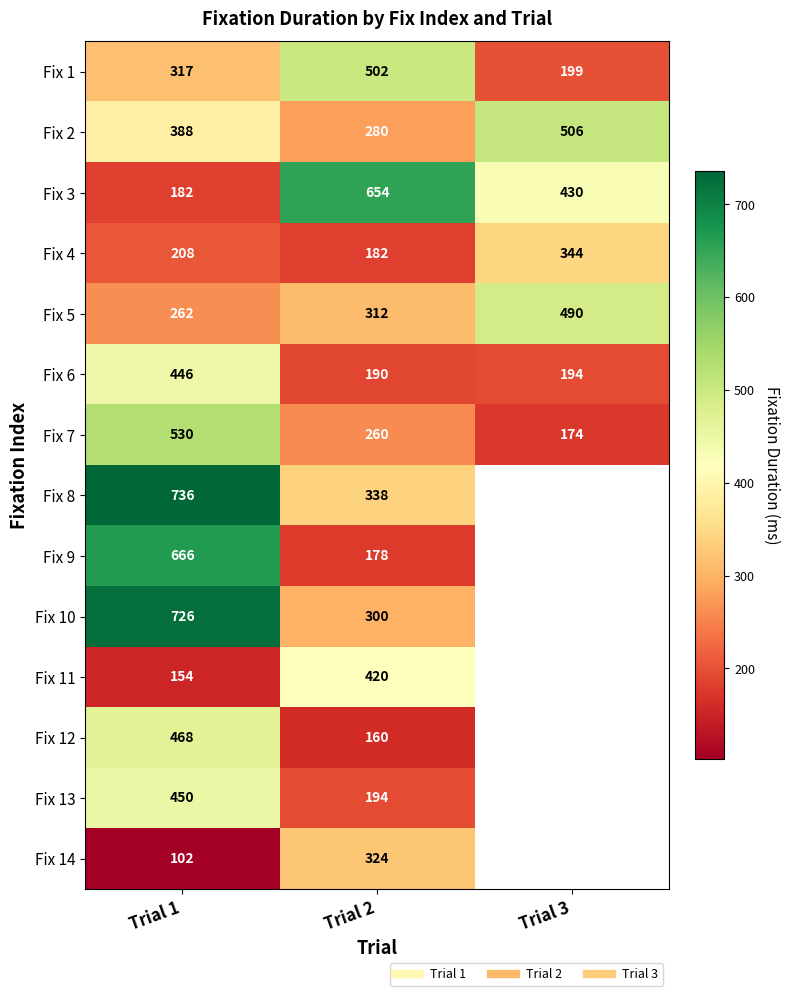

How many Fix 8 values are between 338 and 736?

2